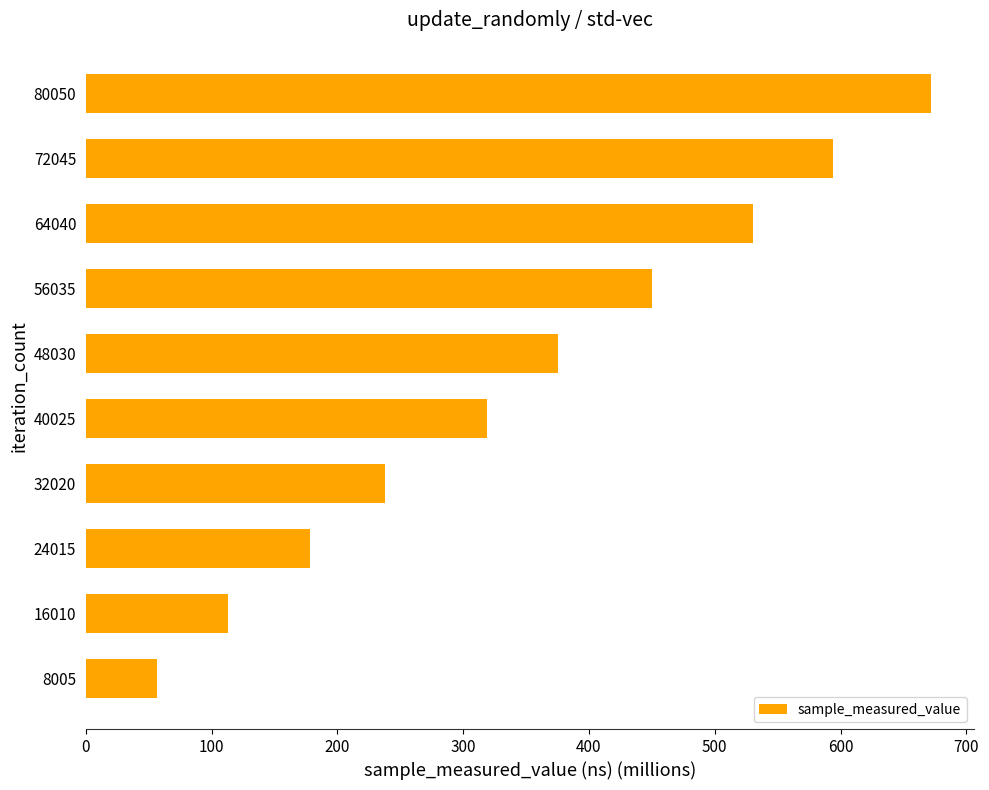

Reading bottom to top, transcribe all the data shown in this chart.

56.2	113.0	177.8	237.9	319.1	375.6	450.5	530.2	594.1	672.3